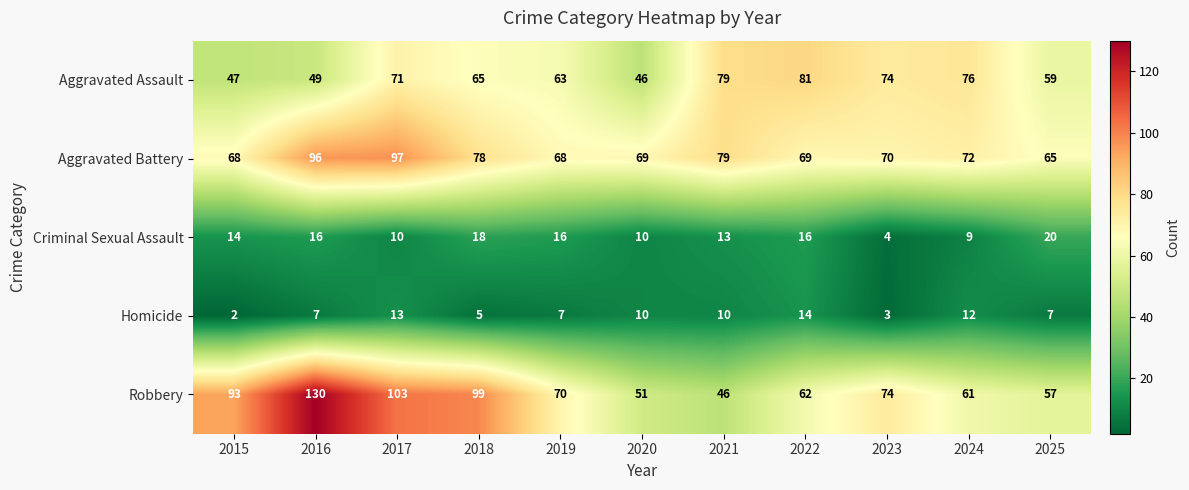

Which series has the widest spread of values?

Robbery